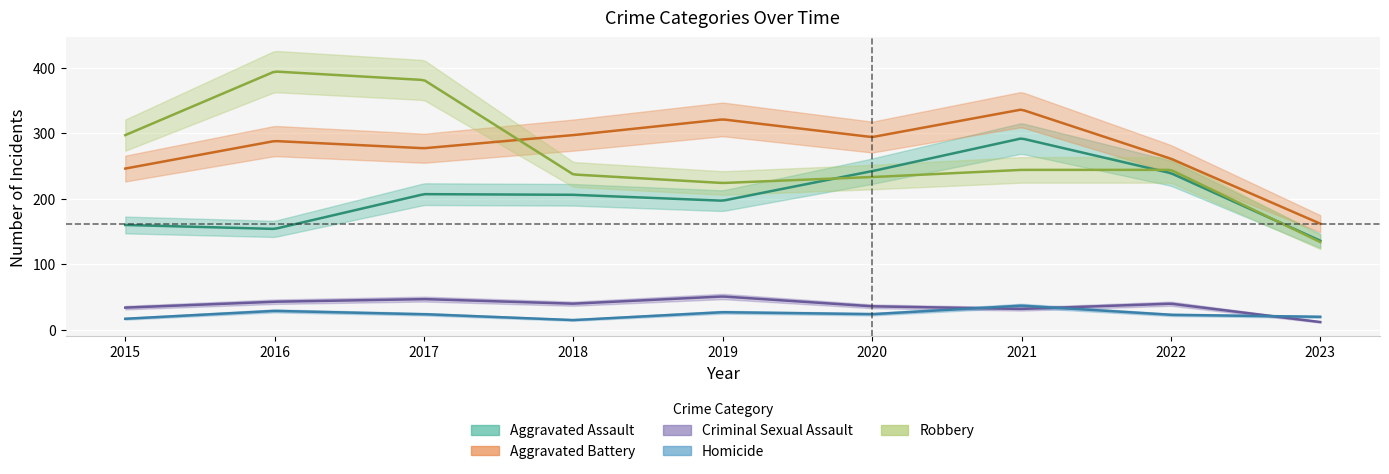

What is the spread (max minus min) of values at 2021?

304